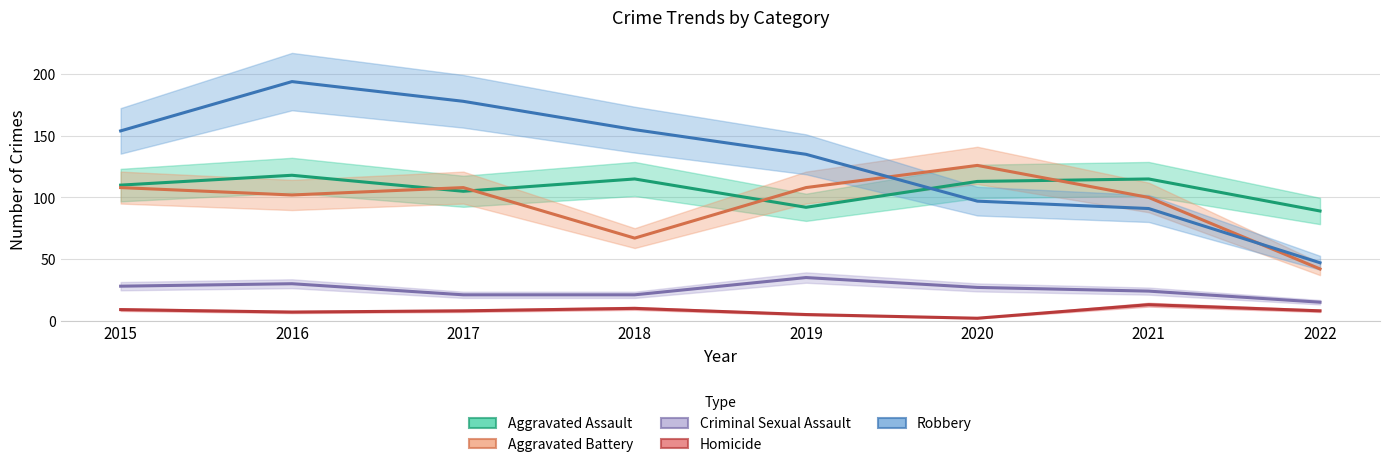

At which label does Homicide reach its minimum?

2020